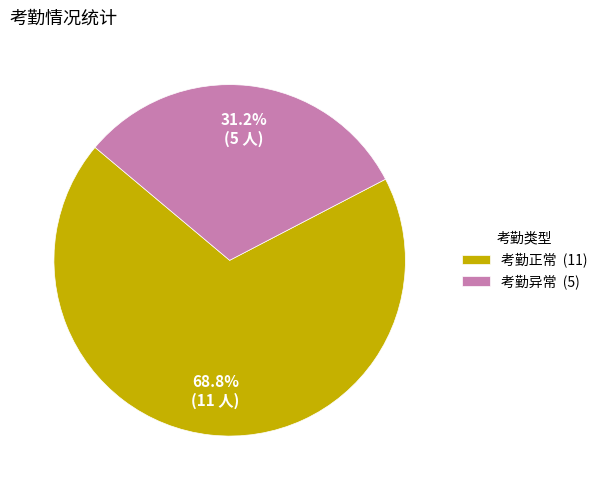

Is it true that 考勤异常 is 31% of the pie?

True